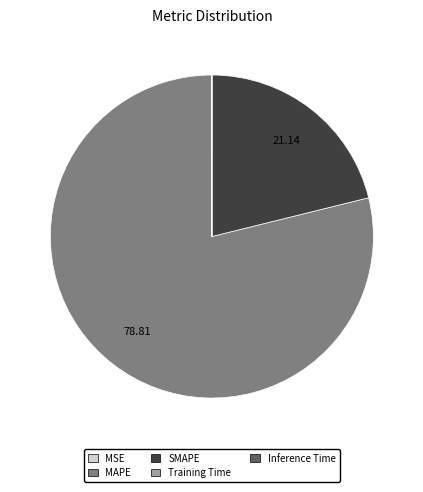

Combined, do MAPE and SMAPE account for over 50%?

Yes